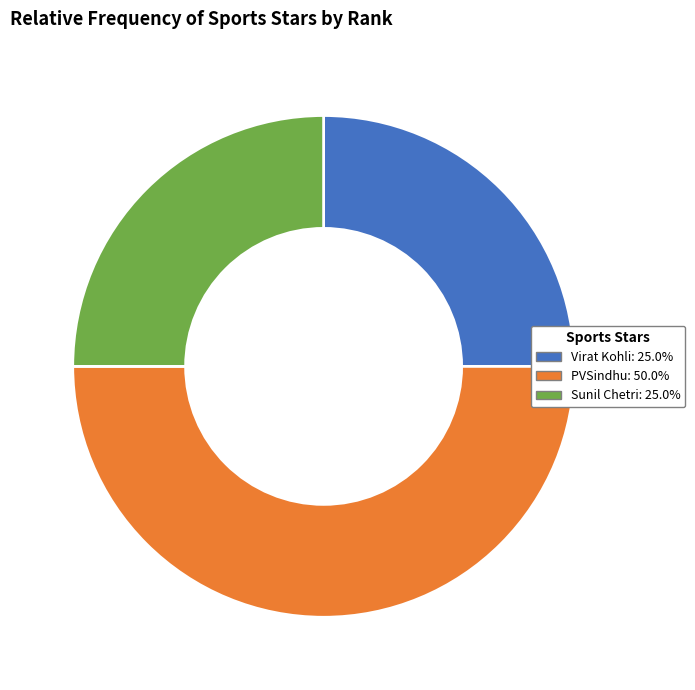

How many slices are in this pie chart?

3